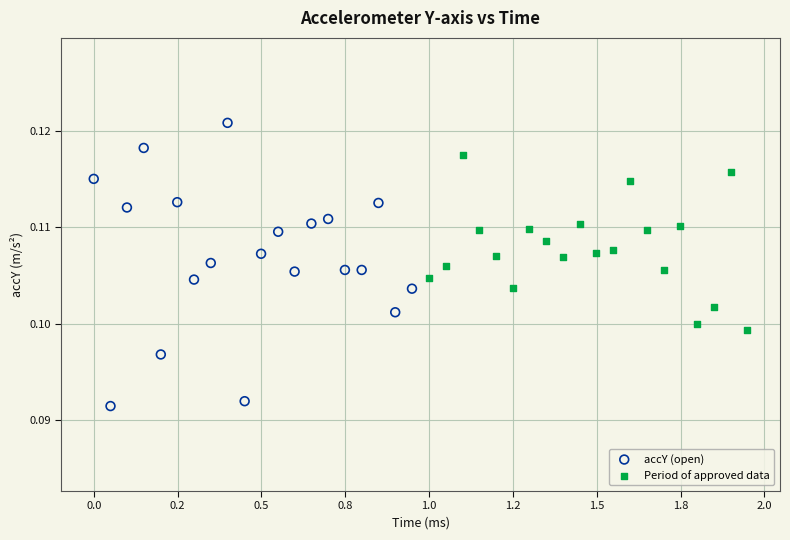

Which series reaches the maximum Y coordinate?

accY (open)